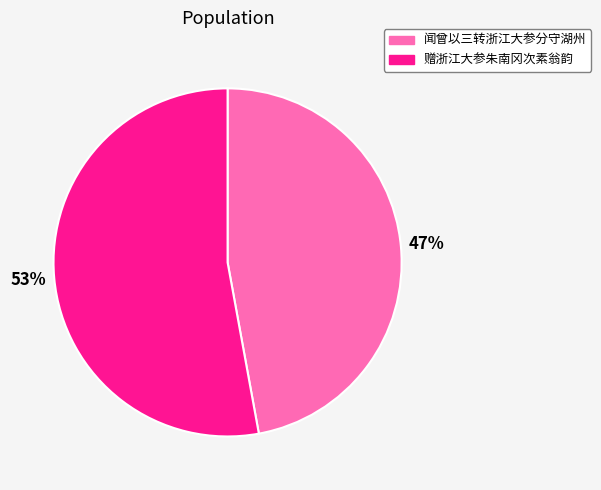

What is the smallest slice in the pie chart?

闻曾以三转浙江大参分守湖州